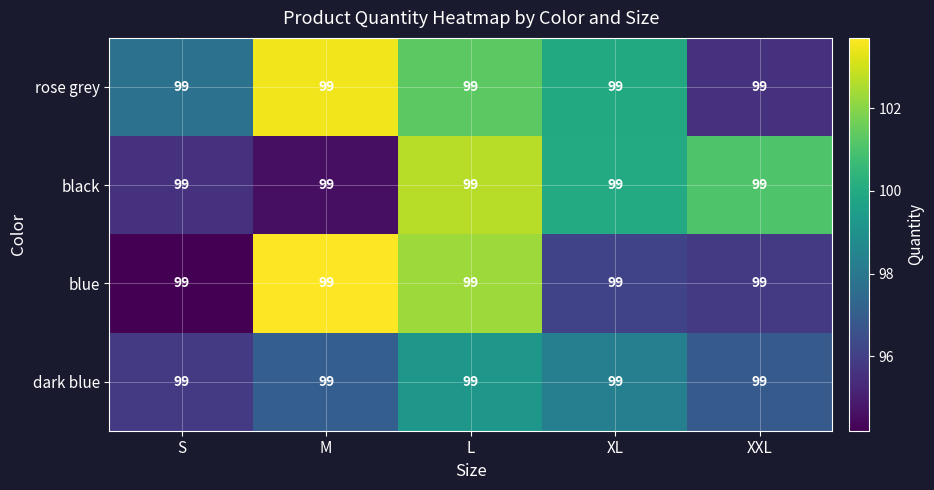

What is the difference between the maximum and minimum values in the rose grey series?

7.9